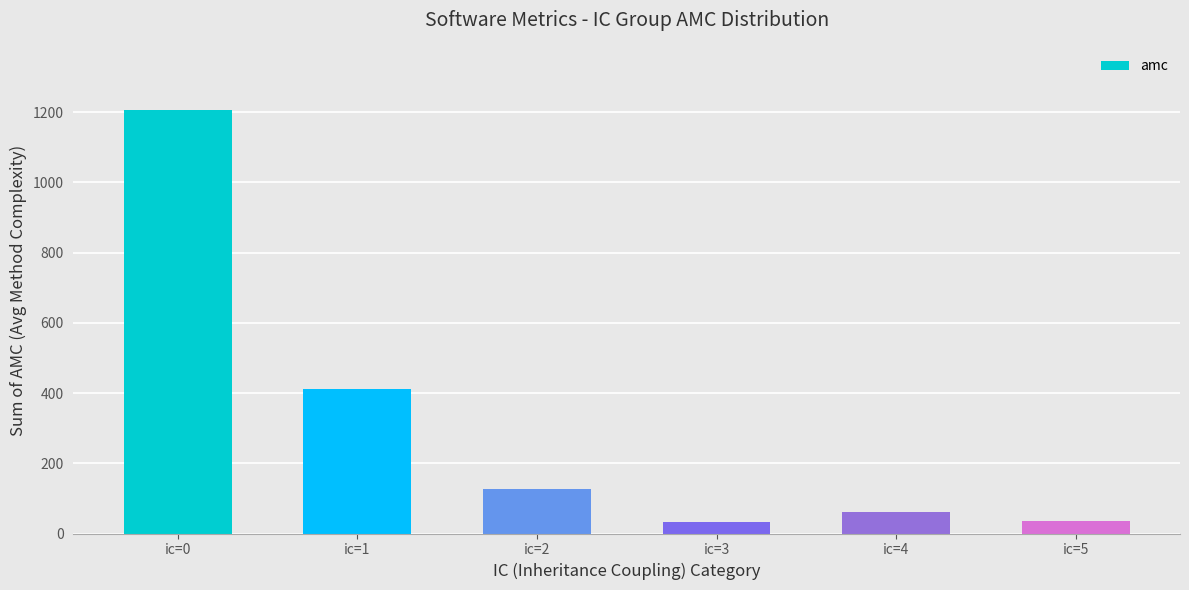

The value at ic=2 is 216.3. True or false?

False